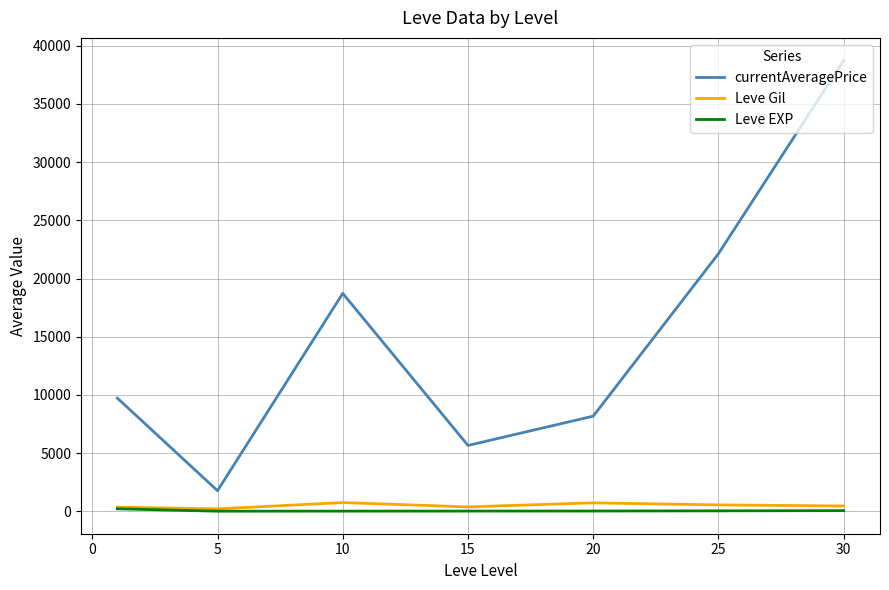

What is the highest value of the Leve EXP series?

210.7